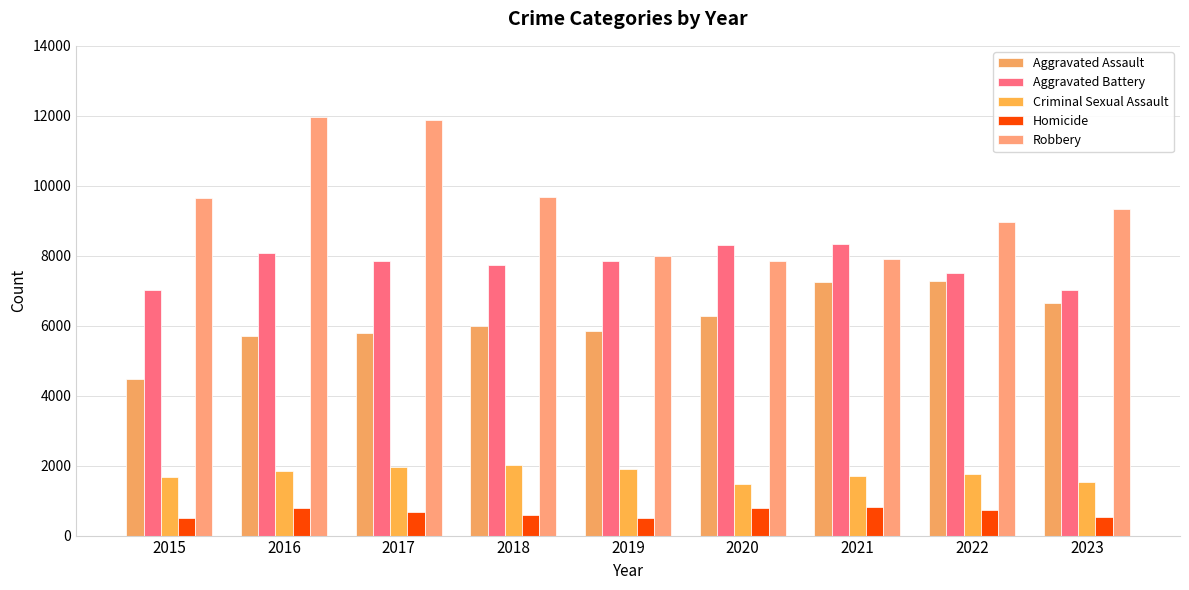

The Robbery series shows 3211 at 2022. True or false?

False